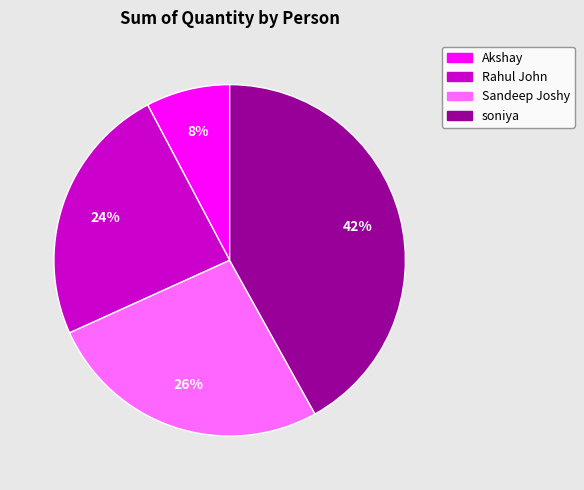

Which category has the biggest portion of the pie?

soniya